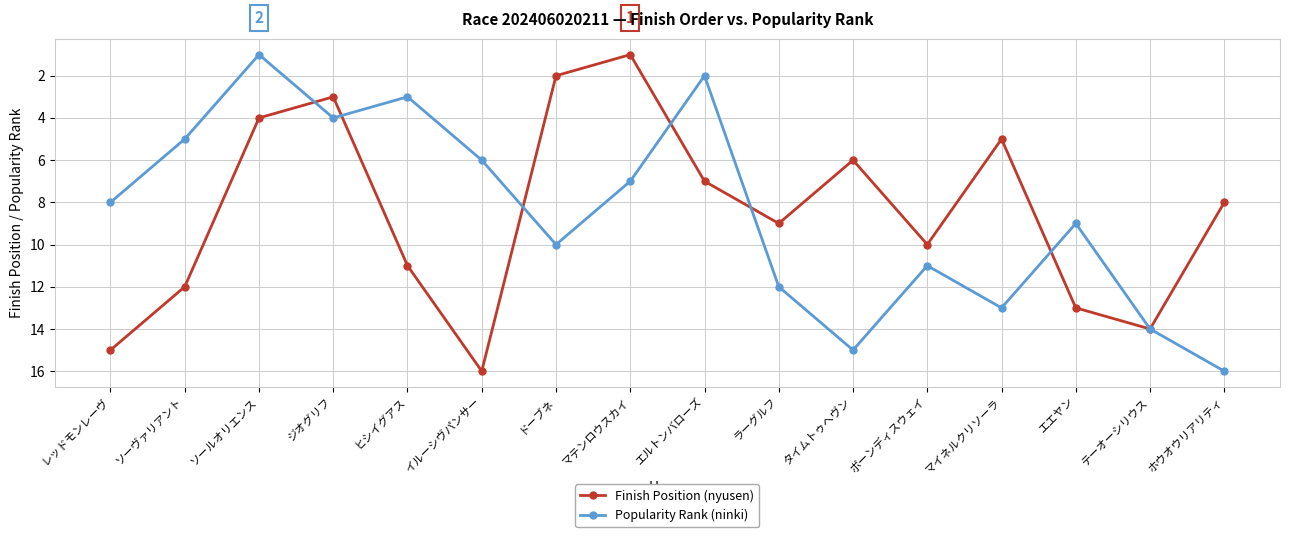

What is the total value across all series at エエヤン?

22